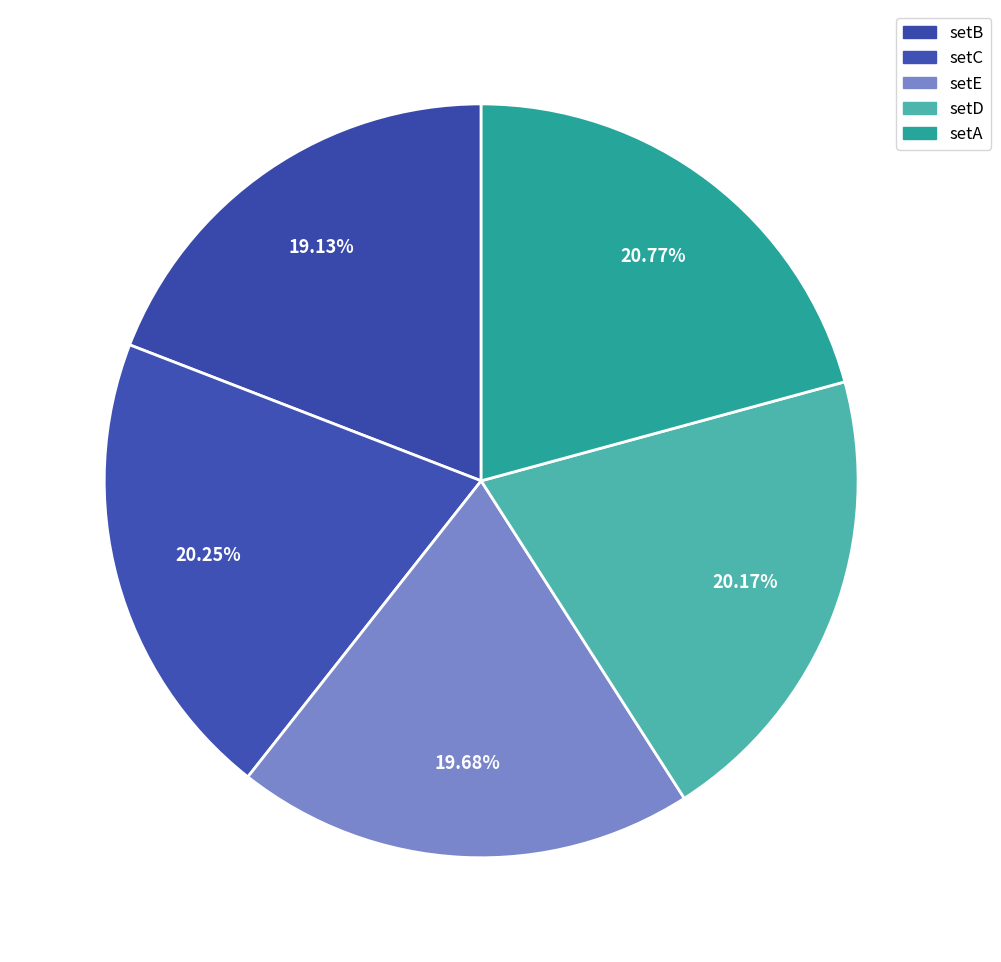

To the nearest percent, what is the average slice percentage?

20%